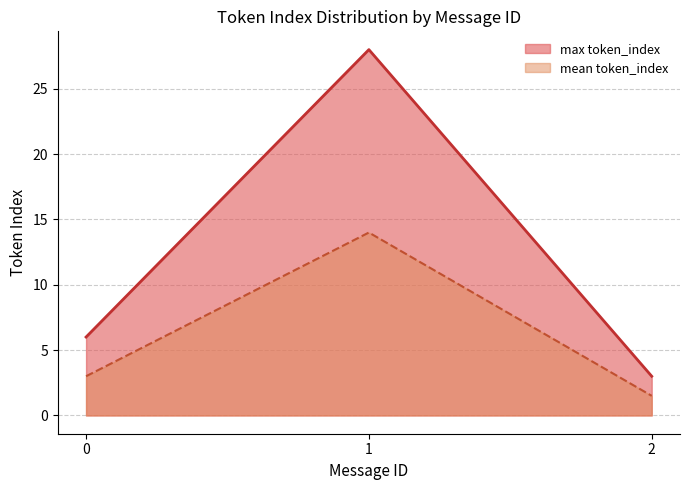

Which series has the widest spread of values?

max token_index